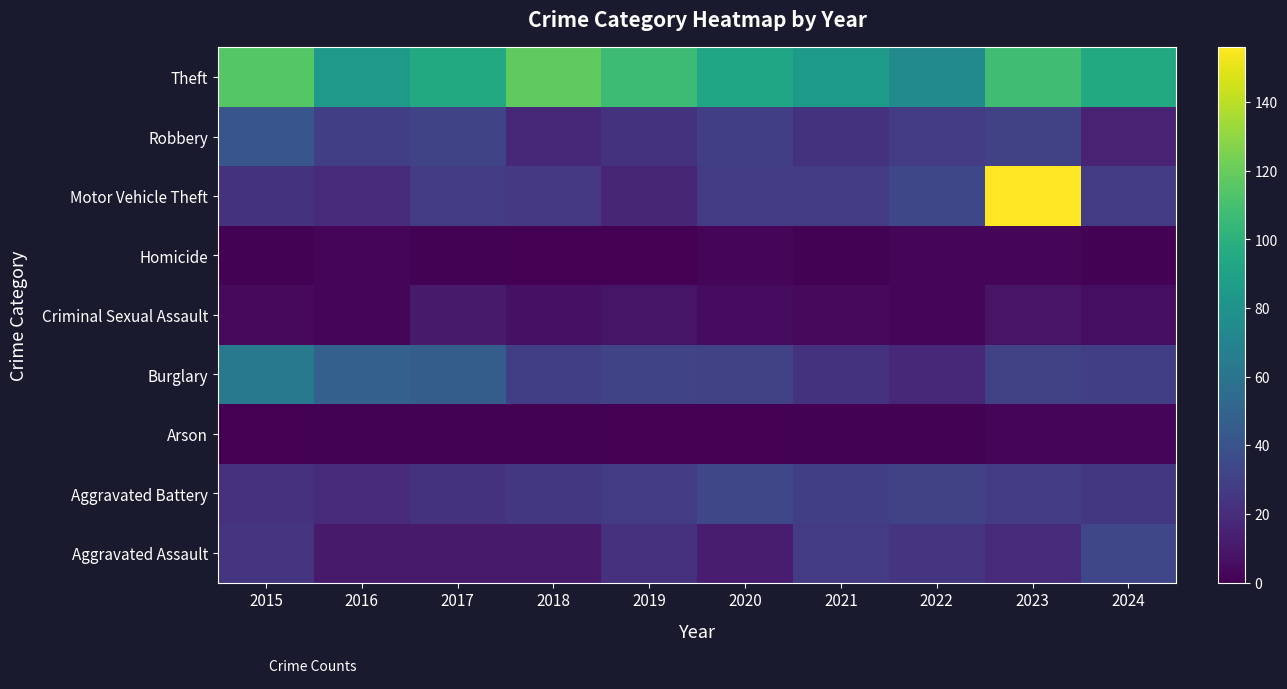

Reading left to right, what are all the values shown in this chart?

Aggravated Assault: 2015=24	2016=11	2017=11	2018=11	2019=22	2020=12	2021=28	2022=24	2023=19	2024=33
Aggravated Battery: 2015=22	2016=19	2017=23	2018=25	2019=28	2020=33	2021=29	2022=31	2023=27	2024=25
Arson: 2015=0	2016=1	2017=1	2018=1	2019=0	2020=0	2021=1	2022=1	2023=2	2024=2
Burglary: 2015=63	2016=48	2017=46	2018=29	2019=32	2020=30	2021=23	2022=18	2023=30	2024=29
Criminal Sexual Assault: 2015=4	2016=3	2017=11	2018=7	2019=9	2020=5	2021=4	2022=2	2023=8	2024=6
Homicide: 2015=1	2016=2	2017=1	2018=0	2019=0	2020=2	2021=1	2022=2	2023=2	2024=1
Motor Vehicle Theft: 2015=23	2016=19	2017=28	2018=26	2019=17	2020=28	2021=28	2022=34	2023=156	2024=28
Robbery: 2015=42	2016=29	2017=32	2018=18	2019=23	2020=29	2021=23	2022=28	2023=30	2024=15
Theft: 2015=115	2016=84	2017=95	2018=118	2019=107	2020=92	2021=85	2022=74	2023=108	2024=95